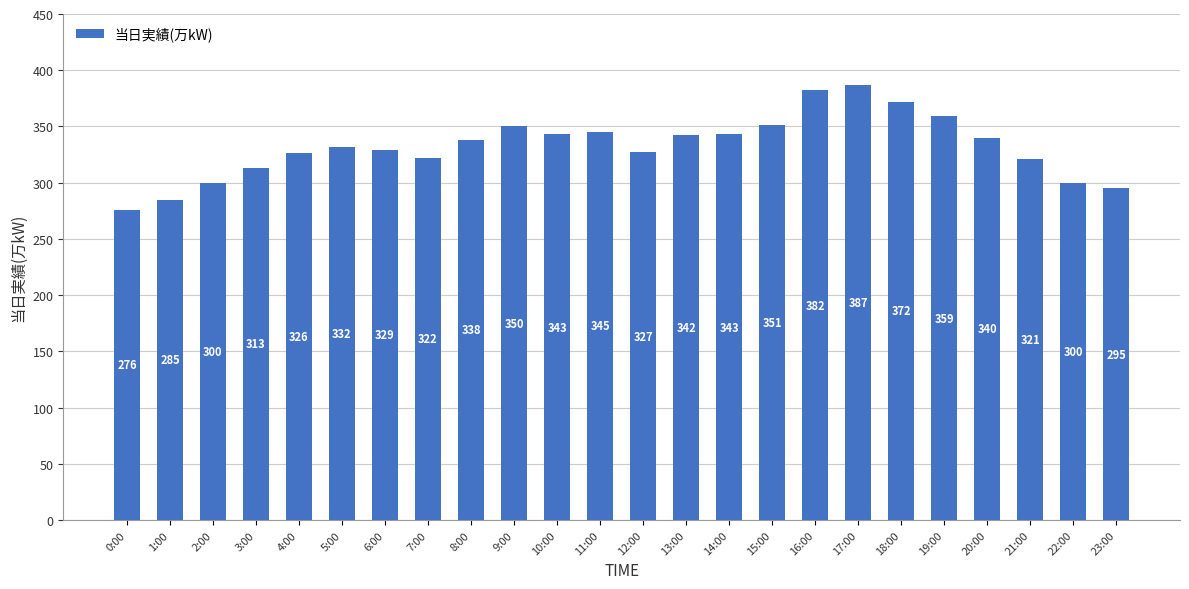

At which category does the chart reach its peak across all series?

17:00